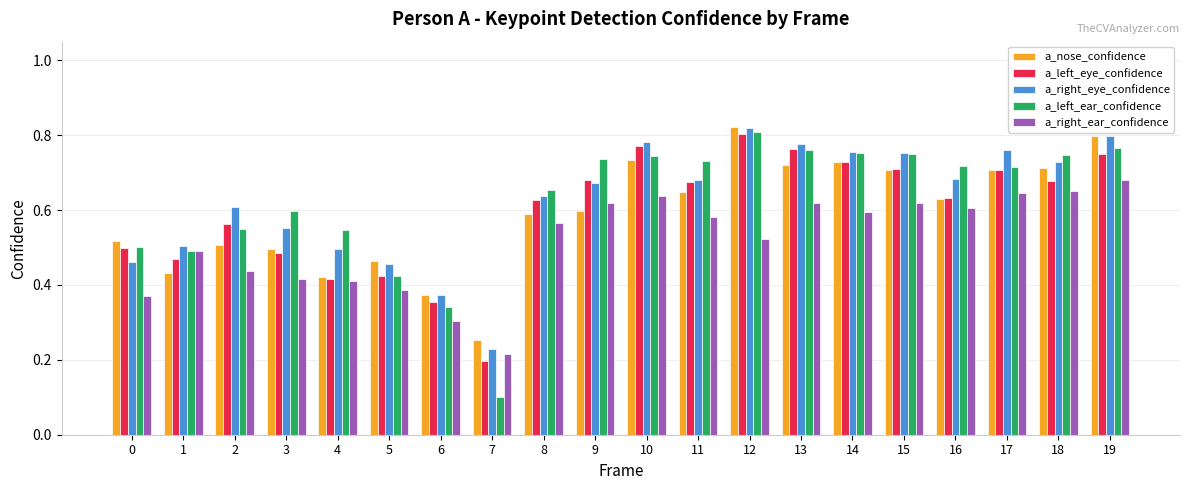

Which series has the largest range (max minus min)?

a_left_ear_confidence